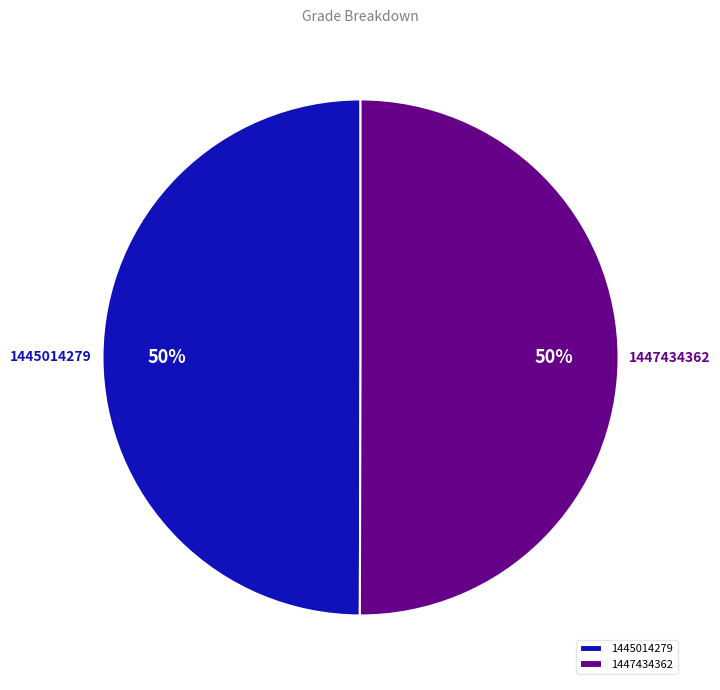

True or false: 1445014279 accounts for 50% of the total.

True